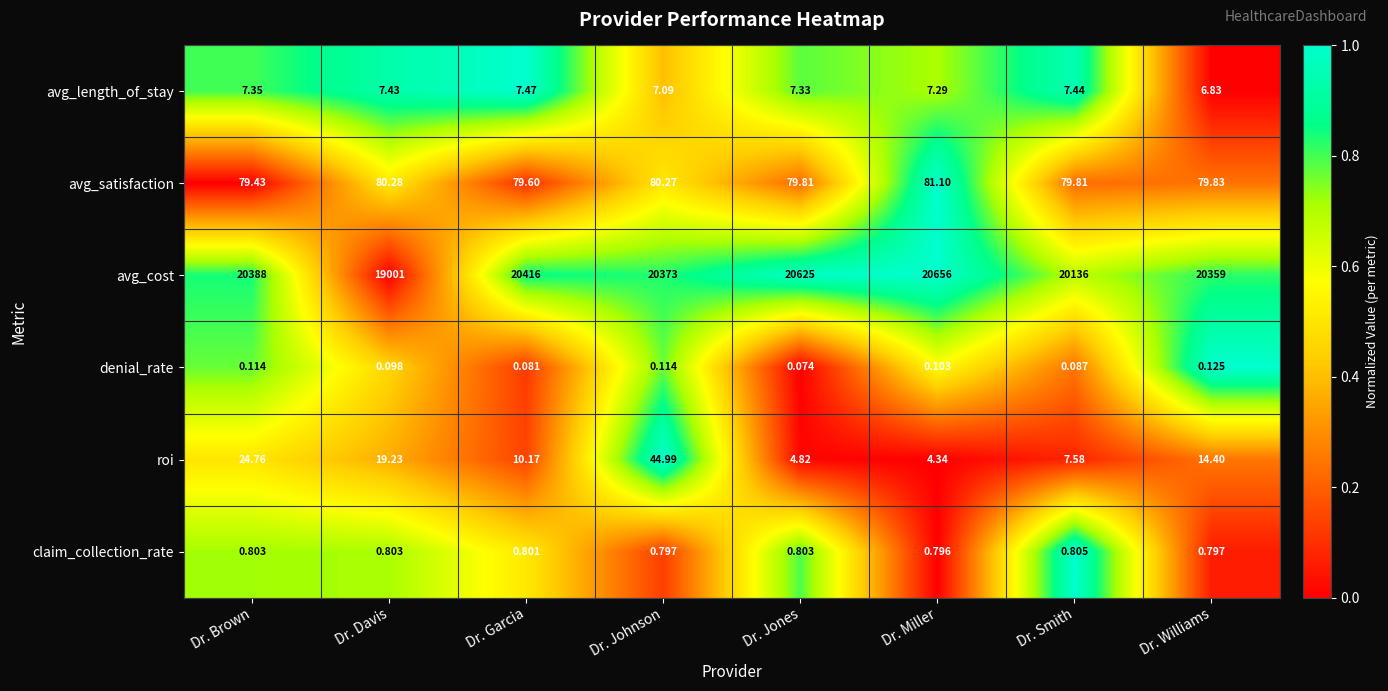

At which category does the chart reach its minimum across all series?

Dr. Jones